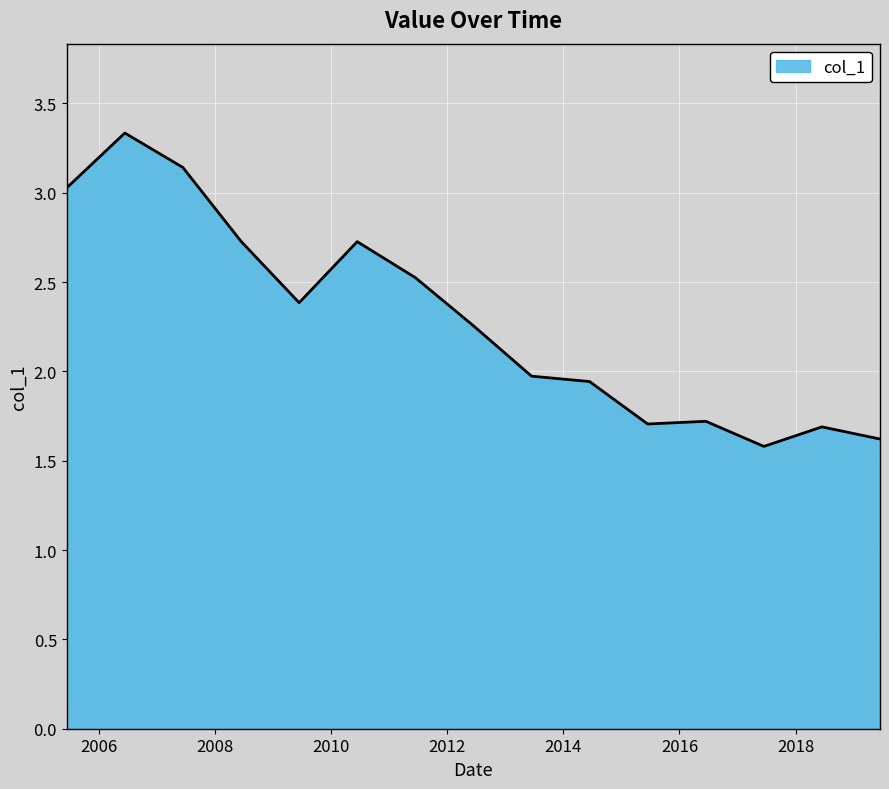

How many series are shown in this chart?

1